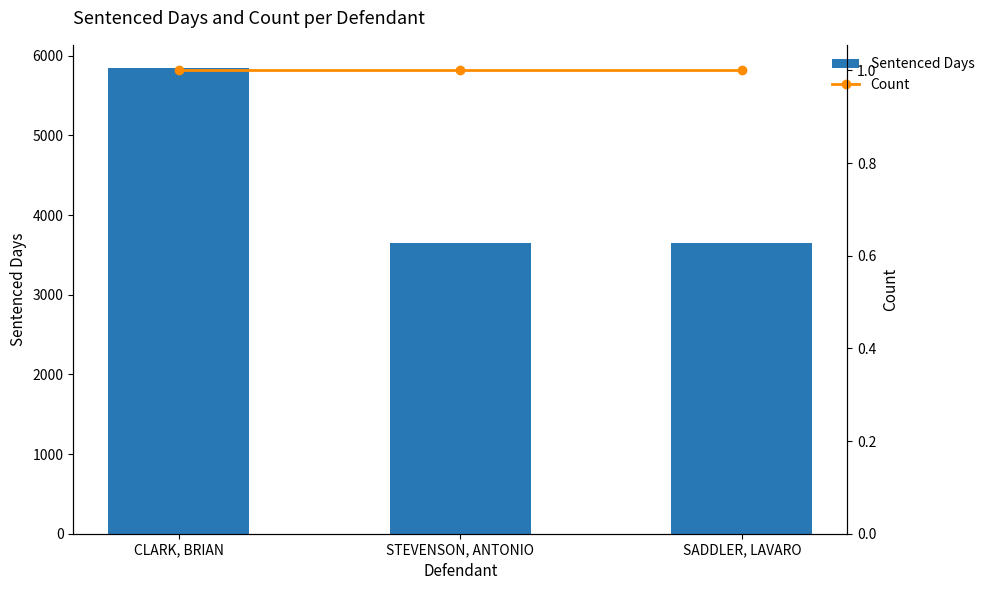

True or false: Sentenced Days has a value of 5844 at CLARK, BRIAN.

True